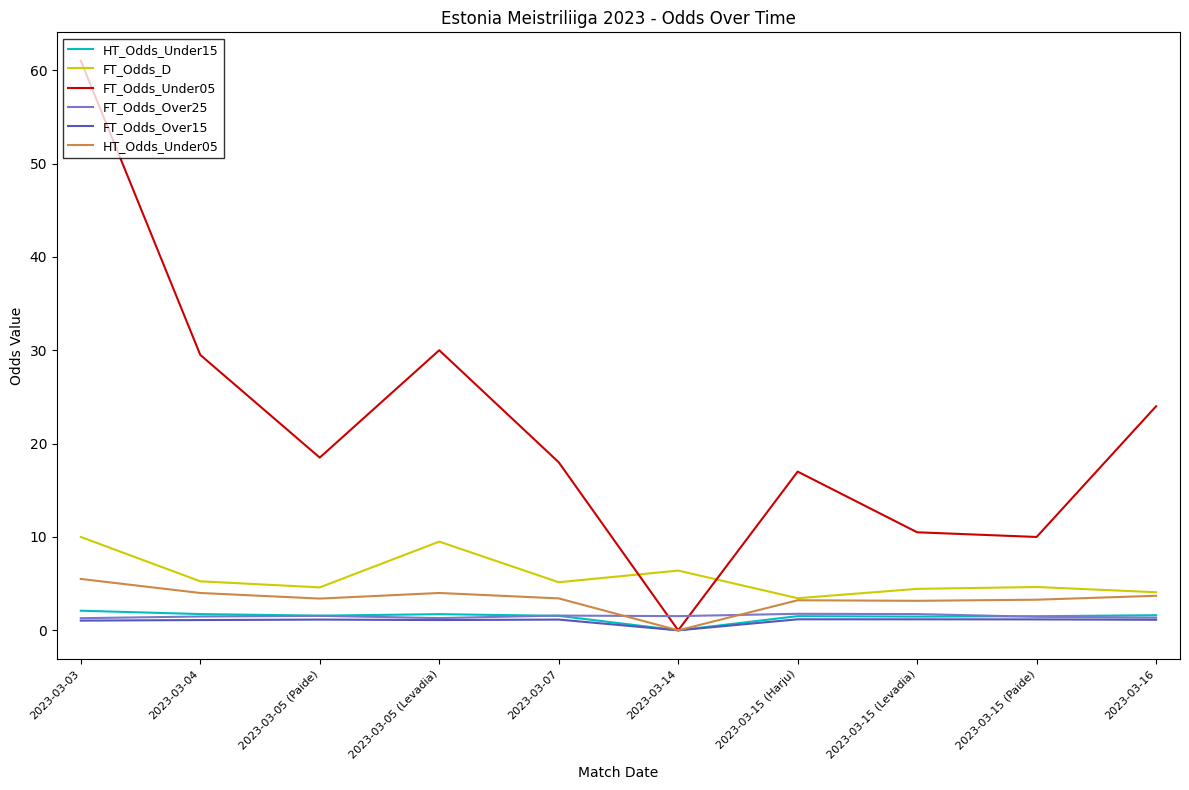

What position from the left is 2023-03-07?

5